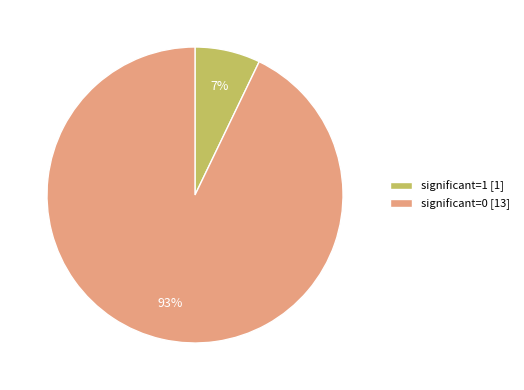

To the nearest percent, what is the difference between the largest and smallest slice percentages?

86%